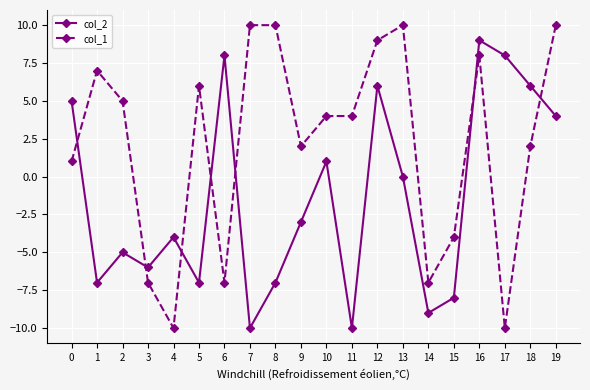

What is the lowest value of the col_1 series?

-10